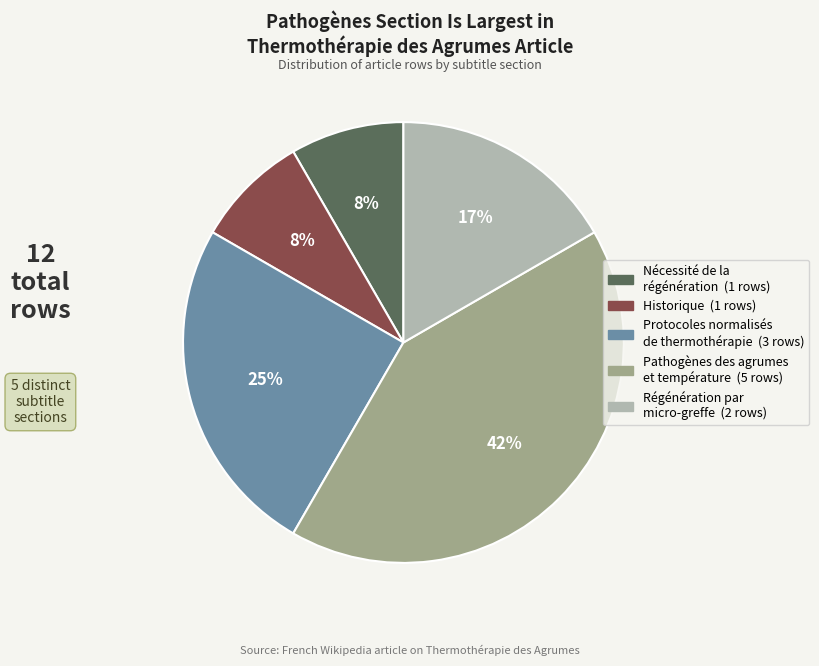

To the nearest percent, what is the average slice percentage?

20%